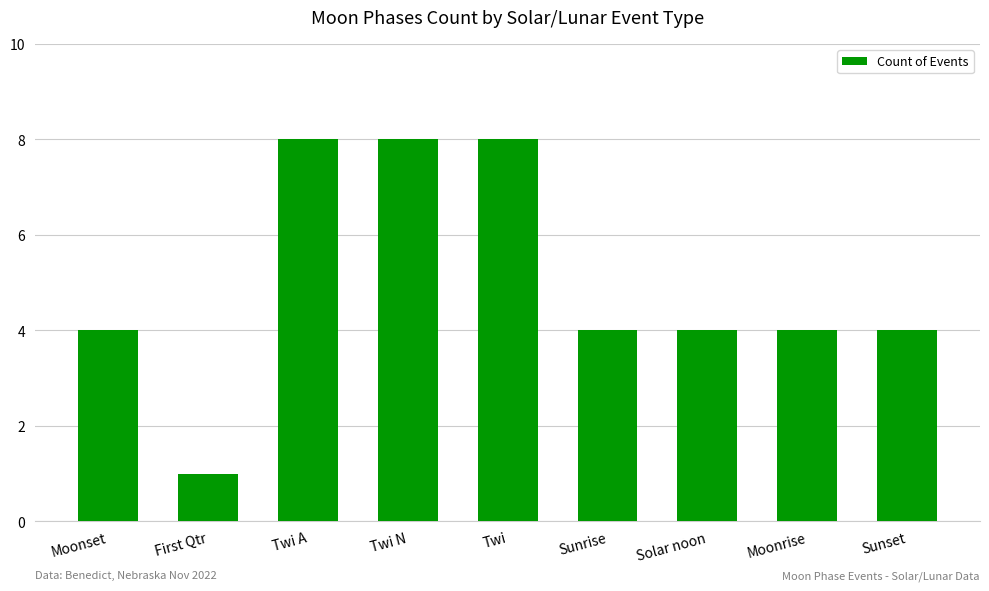

What is the label of the 2nd bar from the right?

Moonrise